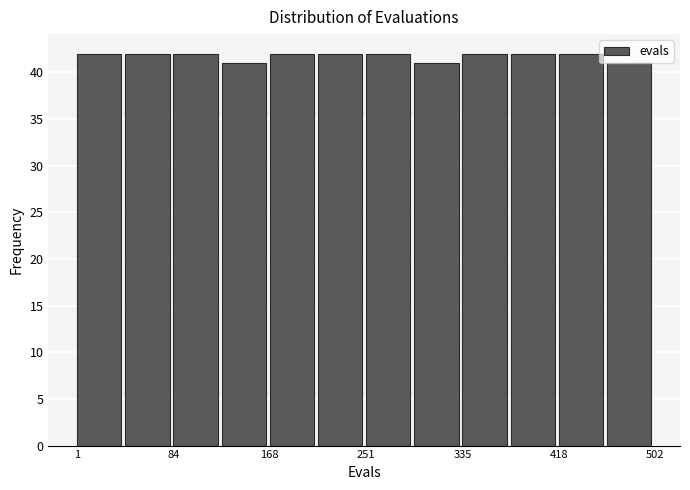

Reading left to right, transcribe this chart: for each bar, give the range it covers on the x-axis and its height. Neither the bar edges nor the heights are printed on the chart, so give them approximately, as read against the axes.

0 to 40: 42
40 to 80: 42
80 to 130: 42
130 to 170: 41
170 to 210: 42
210 to 250: 42
250 to 290: 42
290 to 340: 41
340 to 380: 42
380 to 420: 42
420 to 460: 42
460 to 500: 41